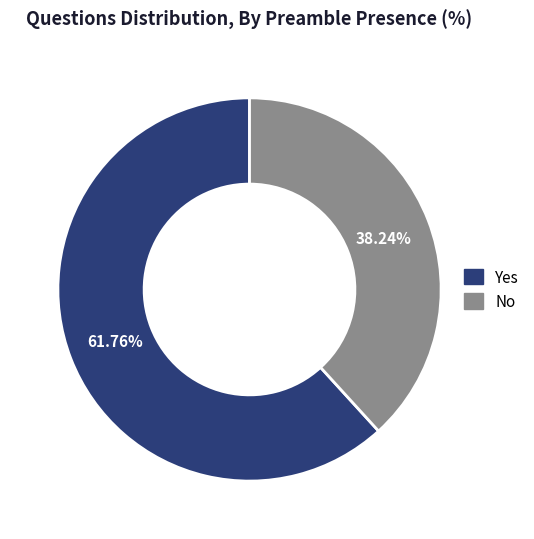

Count the number of slices in the pie.

2